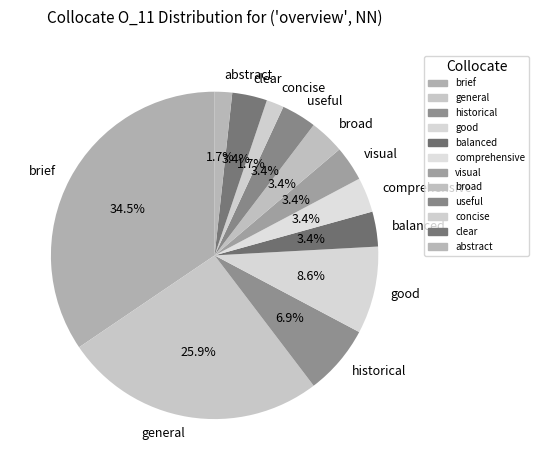

How much of the chart is everything except comprehensive?

96.6%